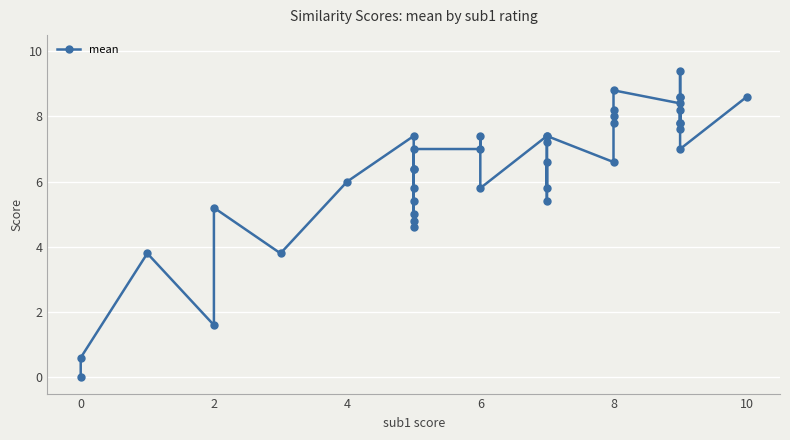

What is the maximum value shown in the chart?

9.4